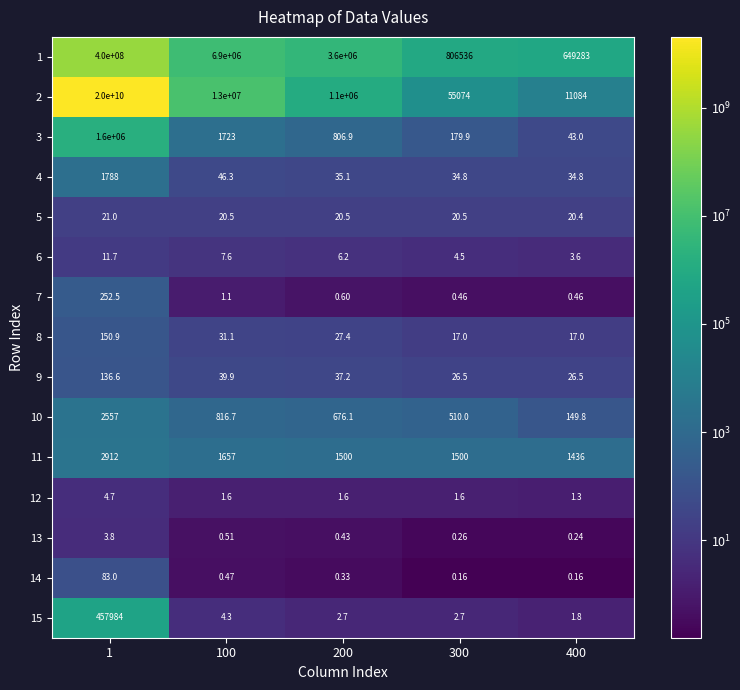

Is the value of 1 at 400 greater than the value of 3 at 400?

Yes